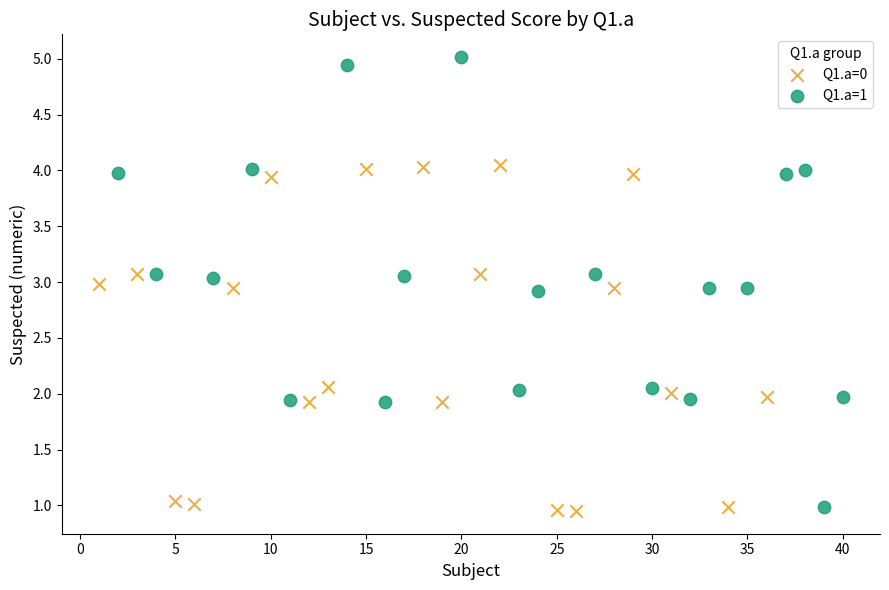

Which series has the largest Y range (max minus min)?

Q1.a=1